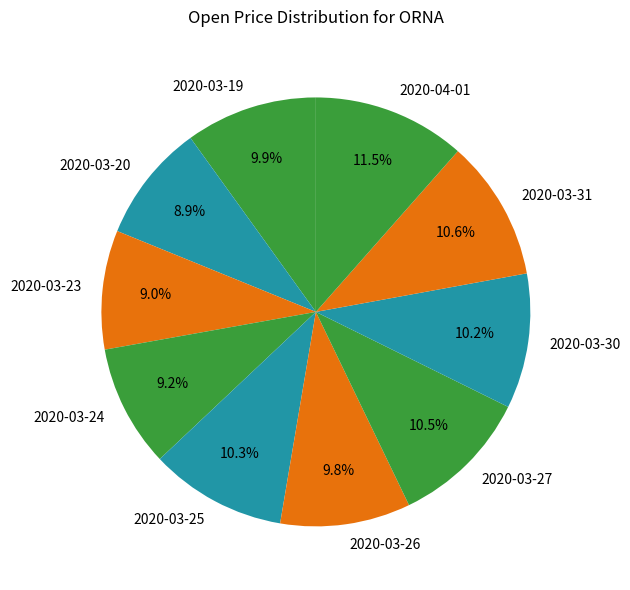

What is the largest slice in the pie chart?

2020-04-01